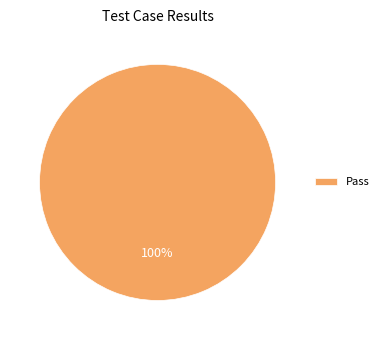

Count the number of slices in the pie.

1